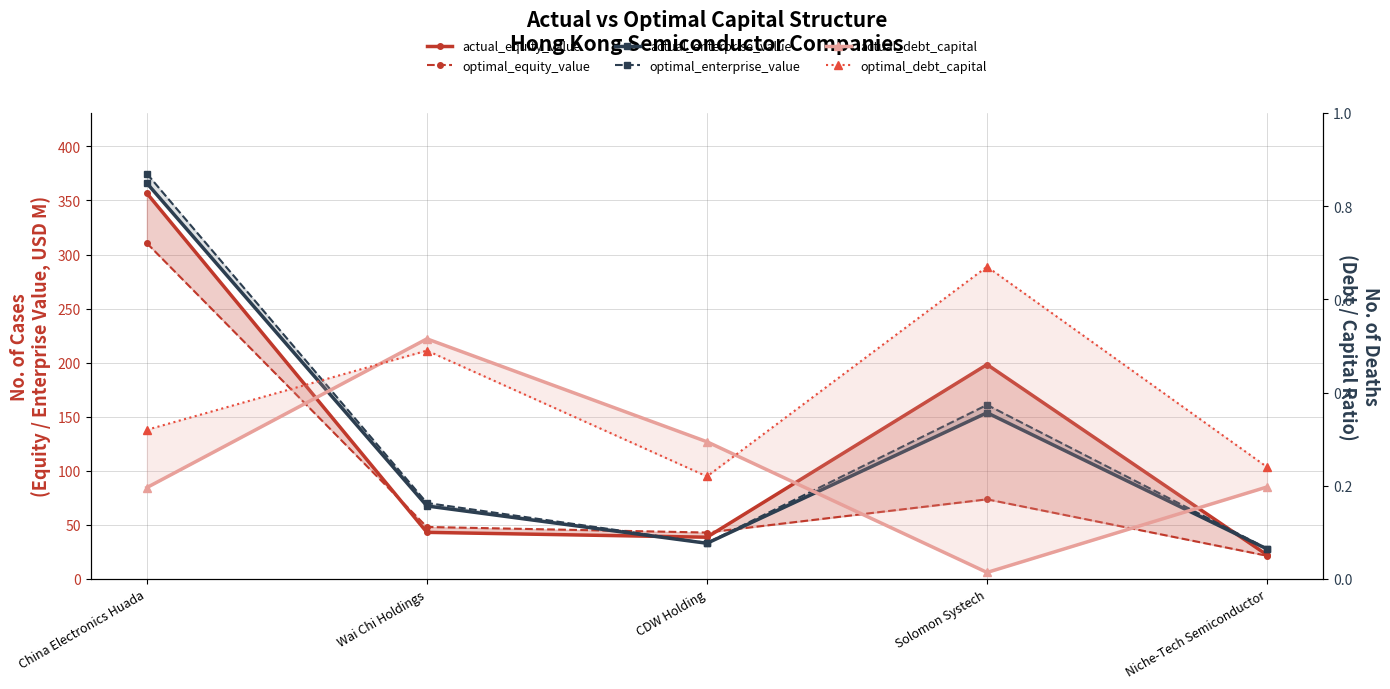

What is the minimum value for optimal_debt_capital?

0.2